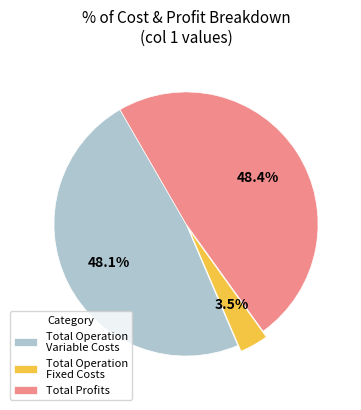

To the nearest percent, what percentage of the pie is Total Operation Variable Costs?

48%